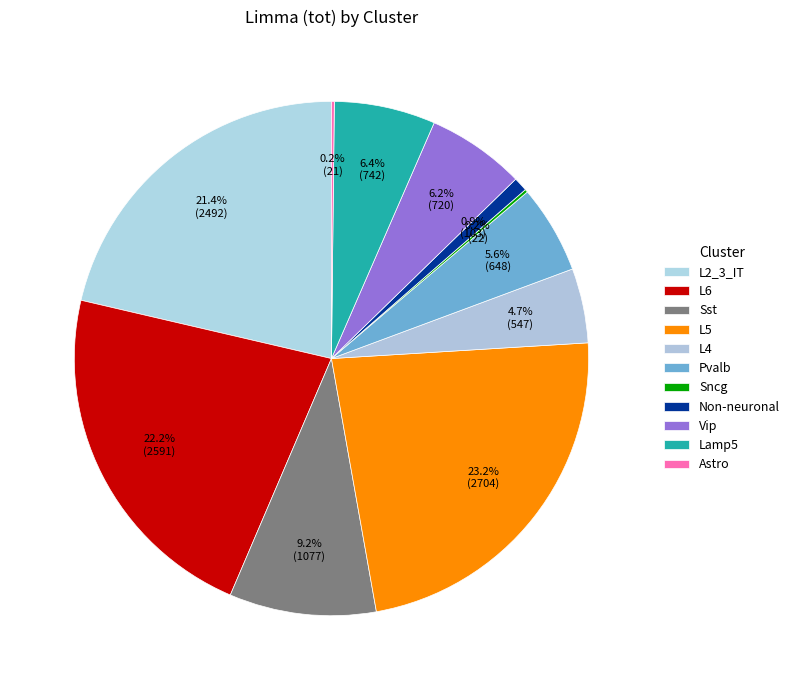

Approximately how many times larger is the value at L2_3_IT compared to Lamp5?

3.4